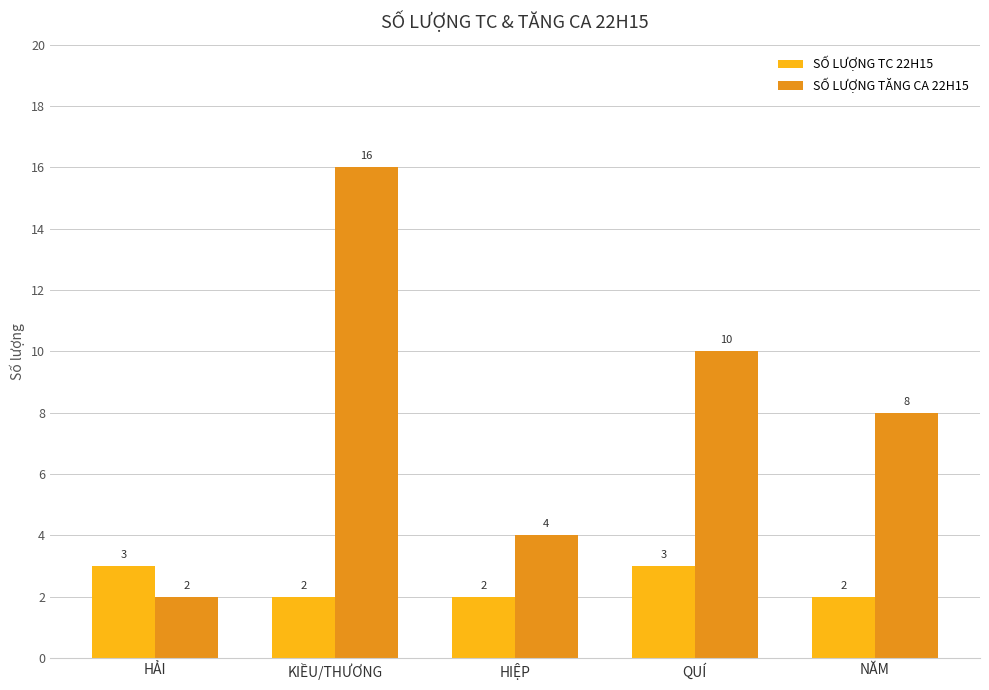

Are the bars grouped side by side (vs. stacked)?

Yes